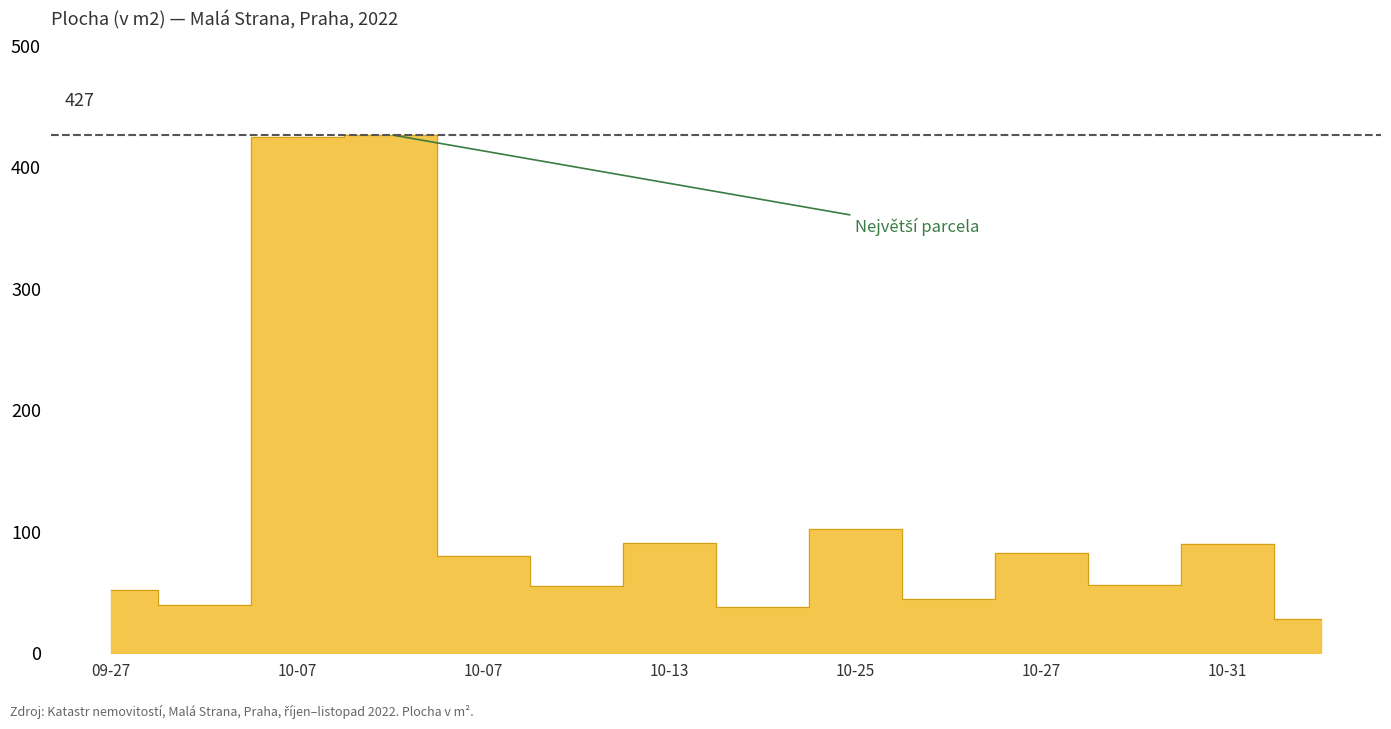

List the labels in order of value, largest first.

2022-10-07, 2022-10-07, 2022-10-25, 2022-10-13, 2022-10-31, 2022-10-27, 2022-10-07, 2022-10-31, 2022-10-12, 2022-09-27, 2022-10-26, 2022-09-27, 2022-10-17, 2022-10-31